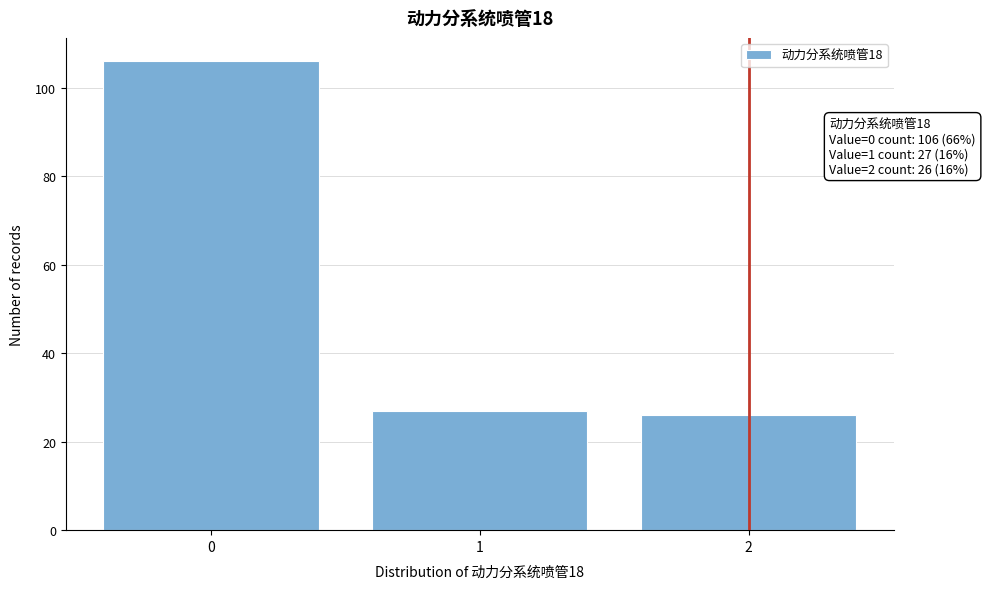

Reading right to left, list all the values displayed in this chart.

26	27	106